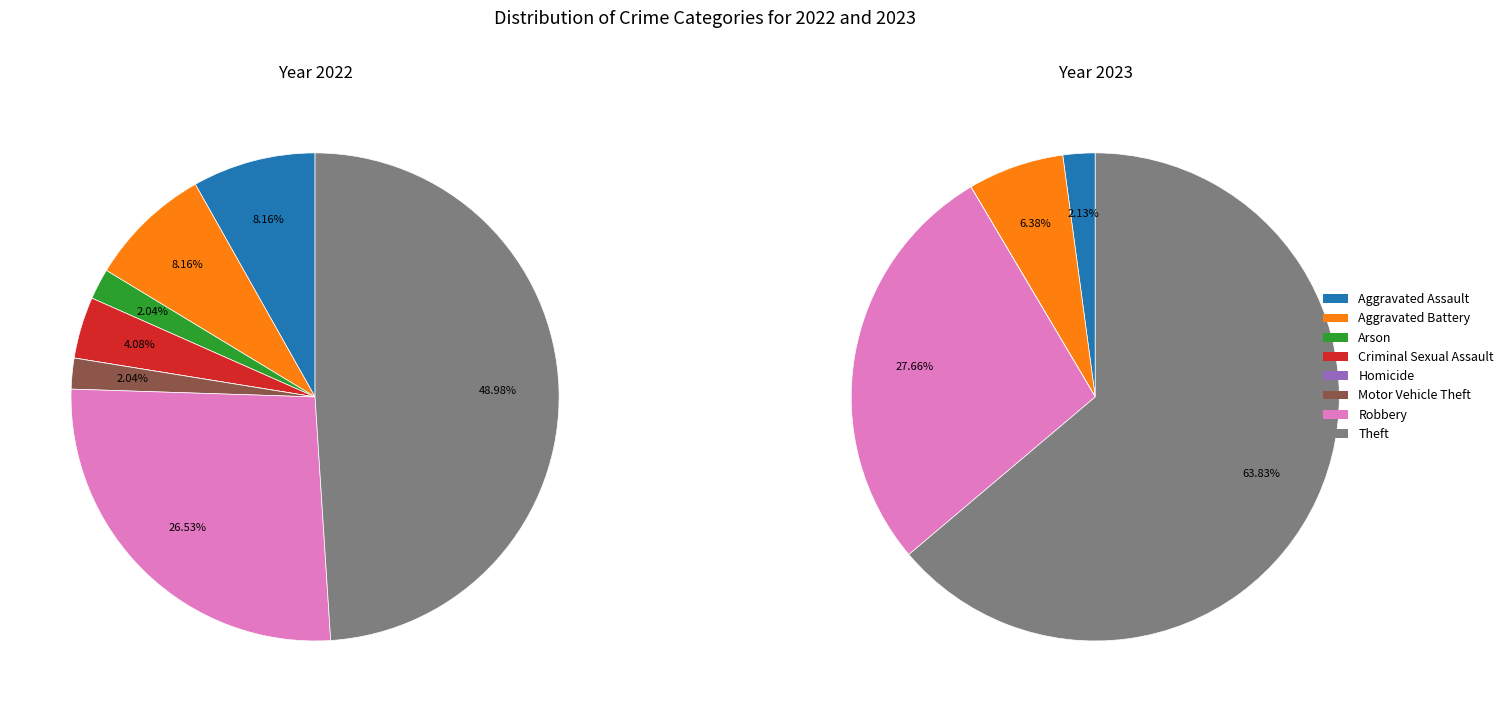

To the nearest percent, what portion does Aggravated Assault represent?

2%